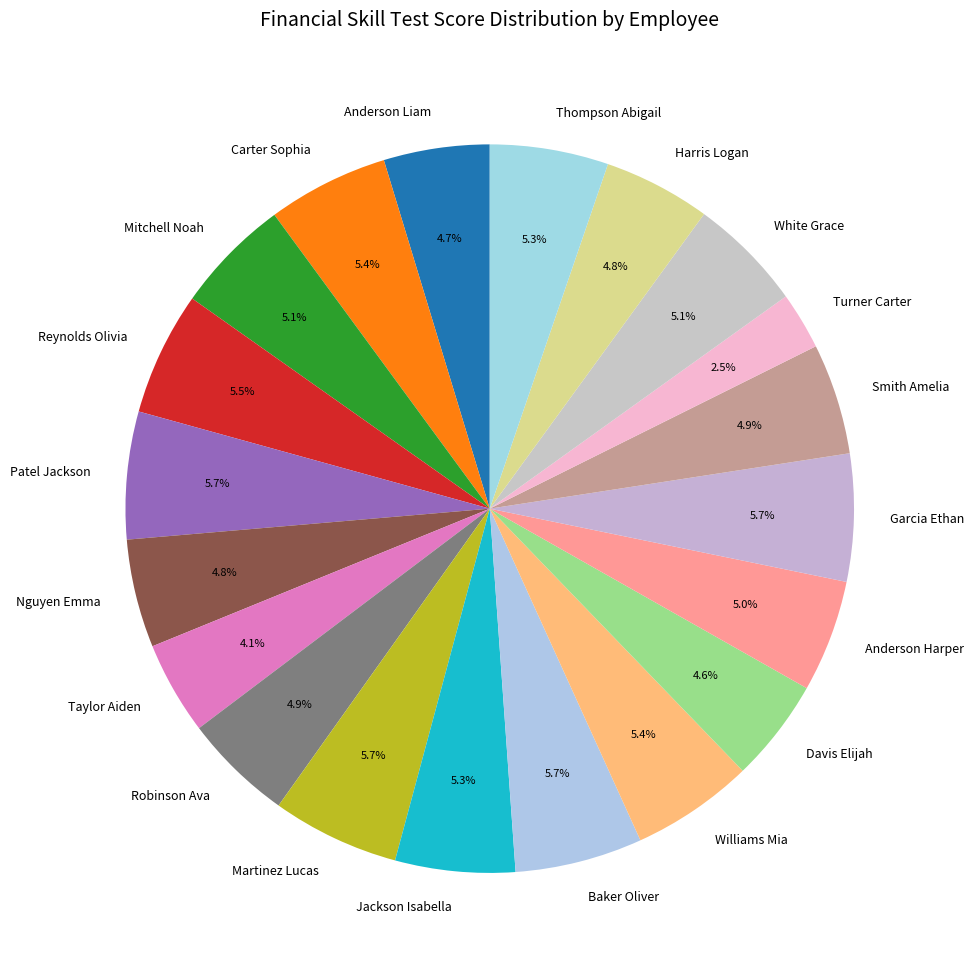

What is the smallest slice in the pie chart?

Turner Carter